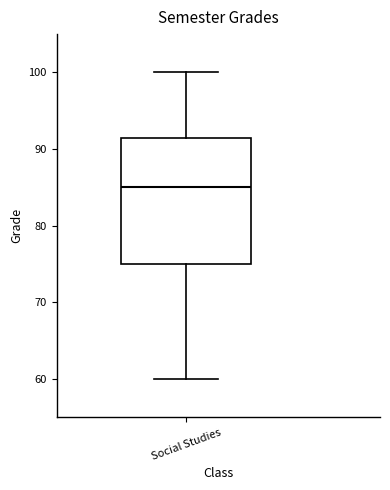

Read this box plot against the y-axis: the position of the median line, the range covered by the box, and the ends of both whiskers. The values are not printed on the chart, so give them approximately, as read against the axis.

median 85, box 75 to 92, whiskers 60 to 100